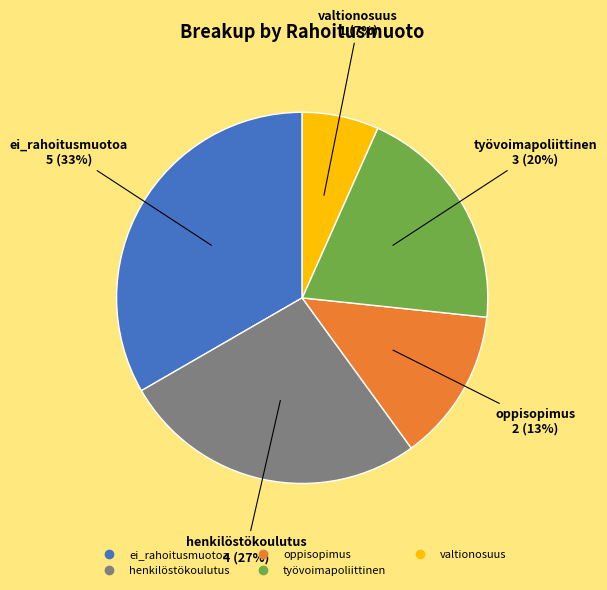

Do valtionosuus and oppisopimus together represent more than half of the pie?

No